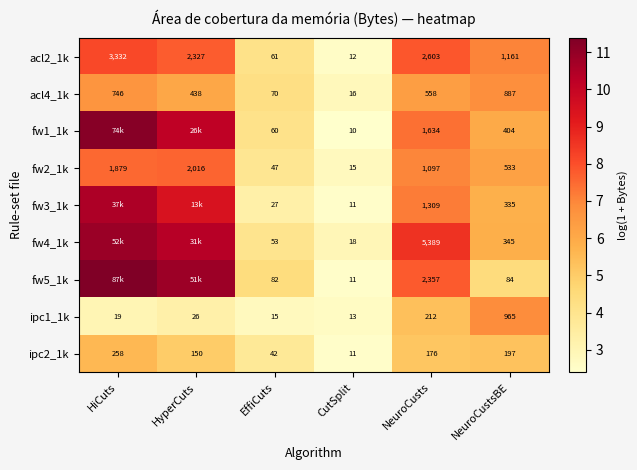

What is the spread (max minus min) of values at HyperCuts?

7.5